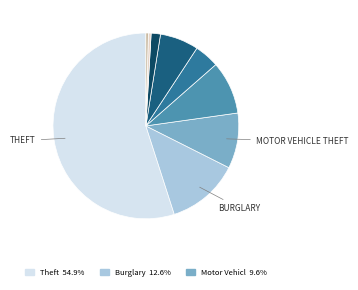

Rank the categories by value from highest to lowest.

Theft, Burglary, Motor Vehicle Theft, Robbery, Aggravated Battery, Aggravated Assault, Criminal Sexual Assault, Homicide, Arson